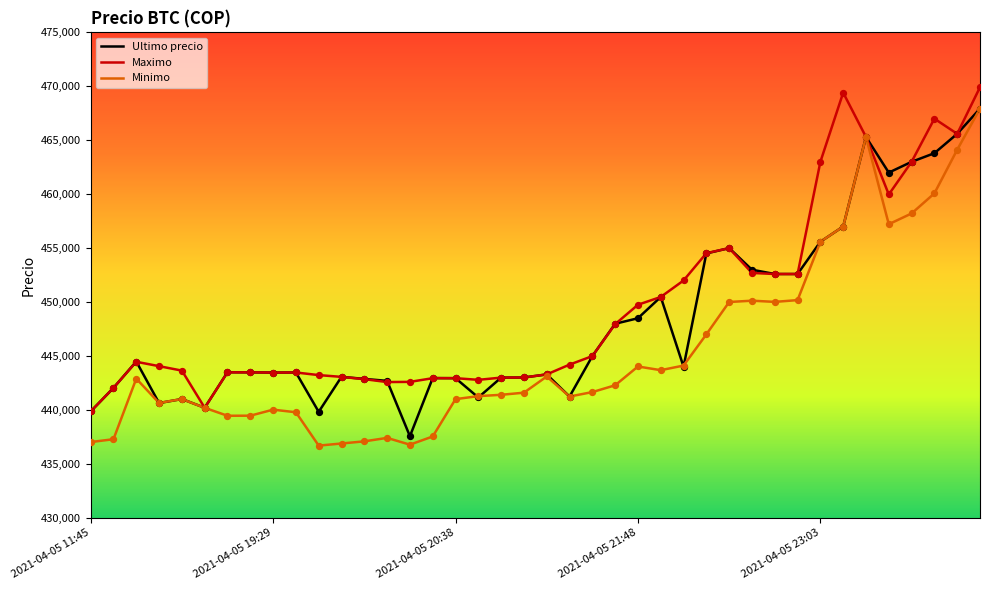

Which series has the largest total across all categories?

Maximo